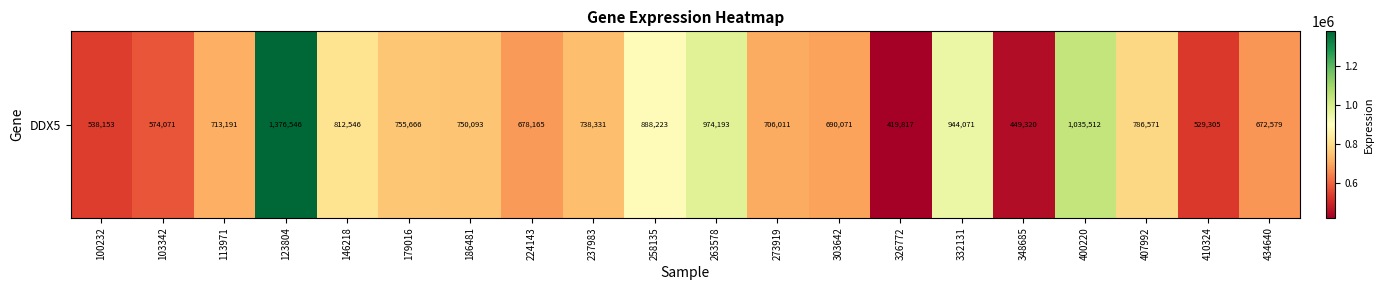

Approximately how many times larger is the value at 407992 compared to 179016?

1.0